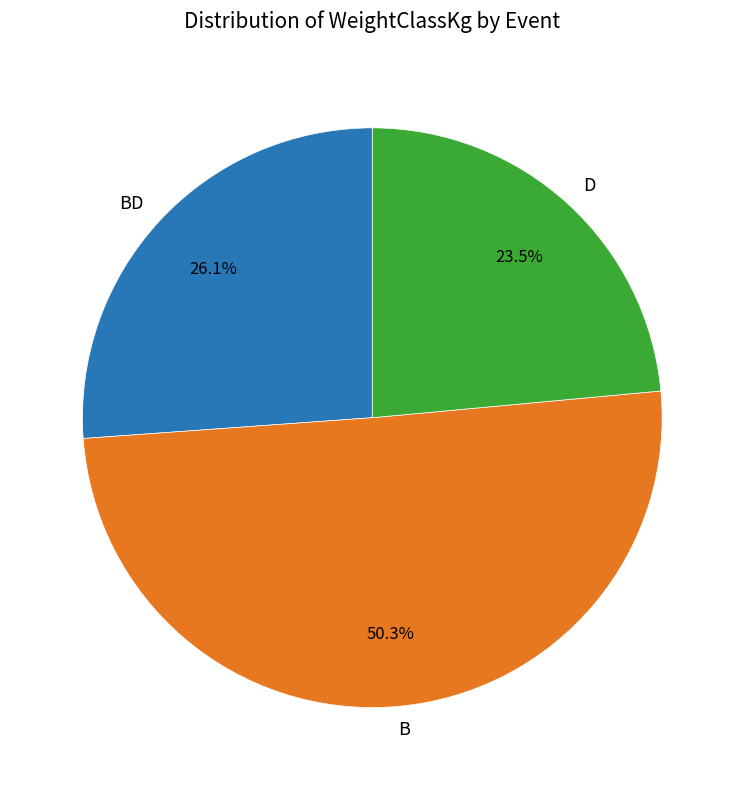

Which has a higher value, D or BD?

BD